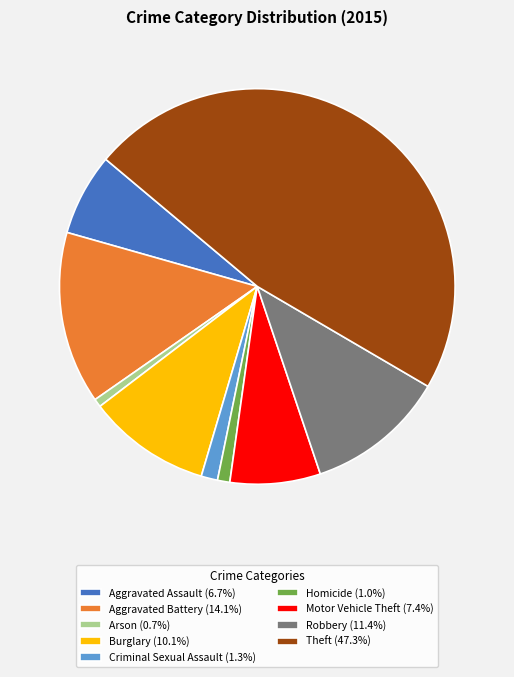

Do Homicide (1.0%) and Arson (0.7%) together represent more than half of the pie?

No